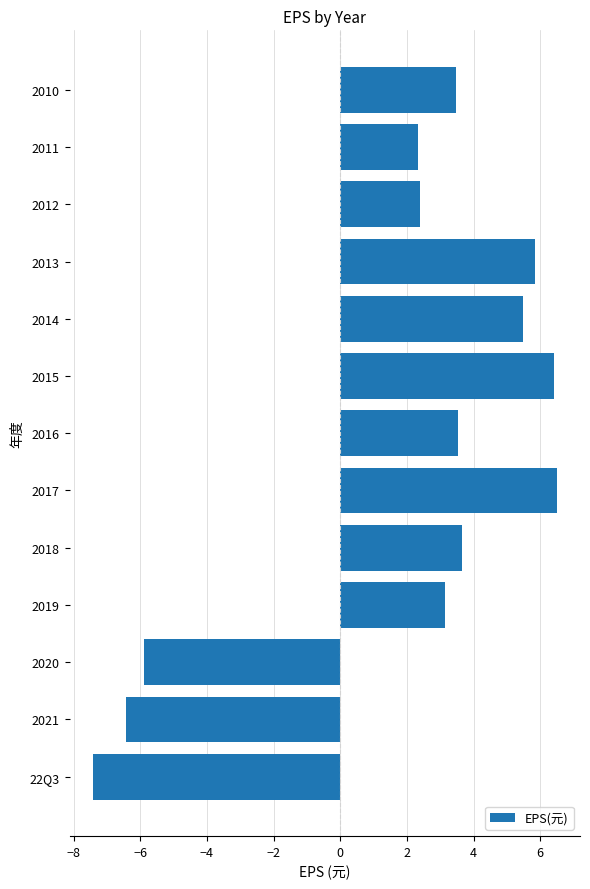

What is the average value?

1.8